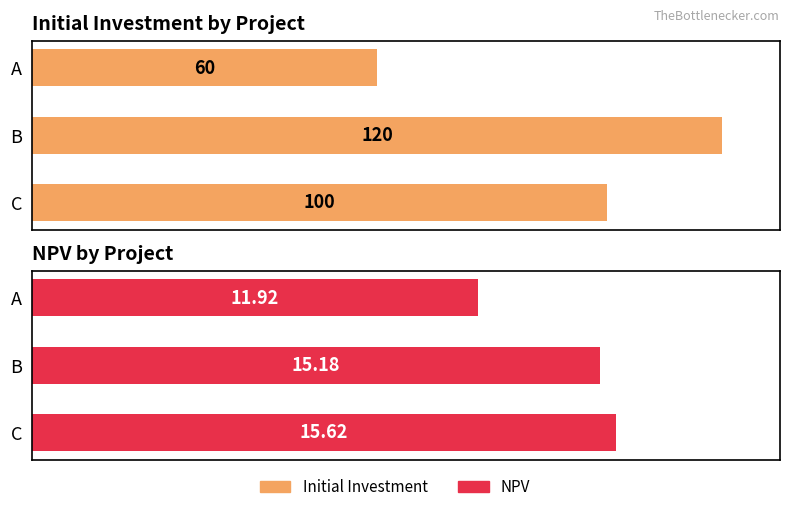

What is the difference between the highest and lowest values at A?

48.1